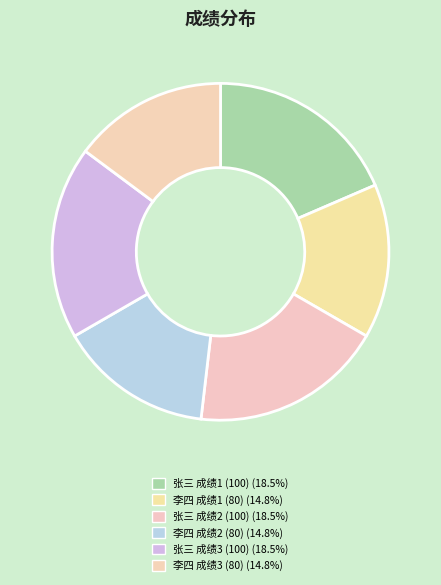

To the nearest percent, what is the difference between the largest and smallest slice percentages?

4%